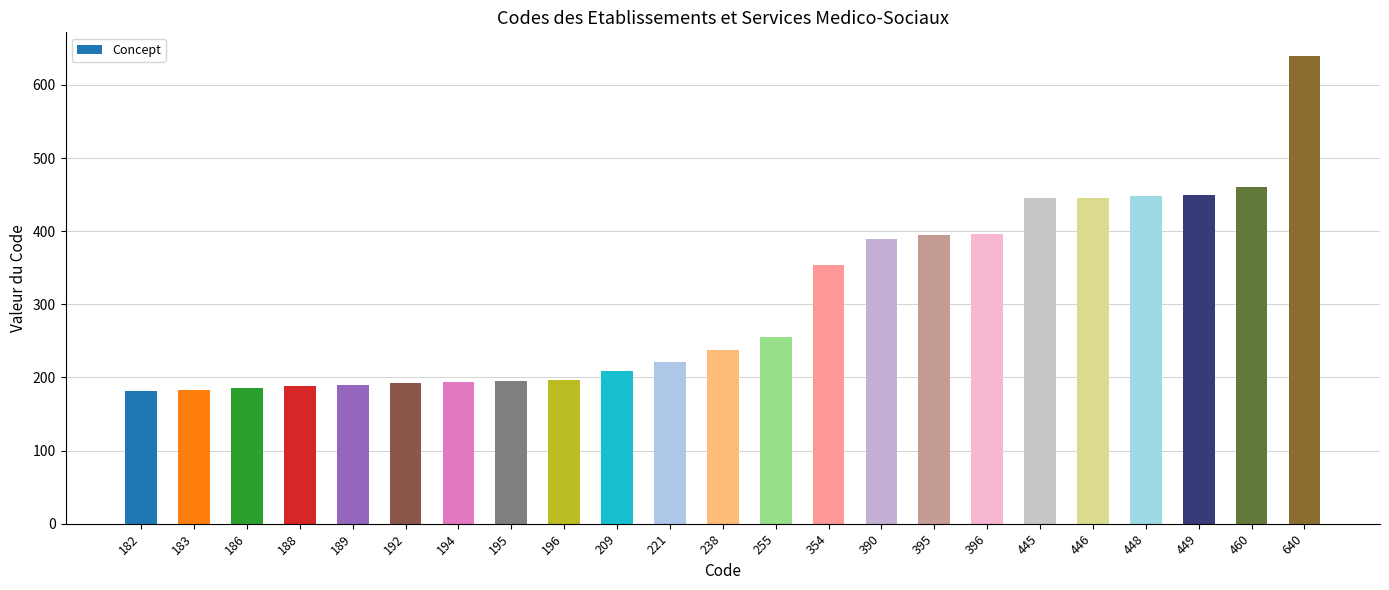

Is it true that the value at 192 is 122?

False